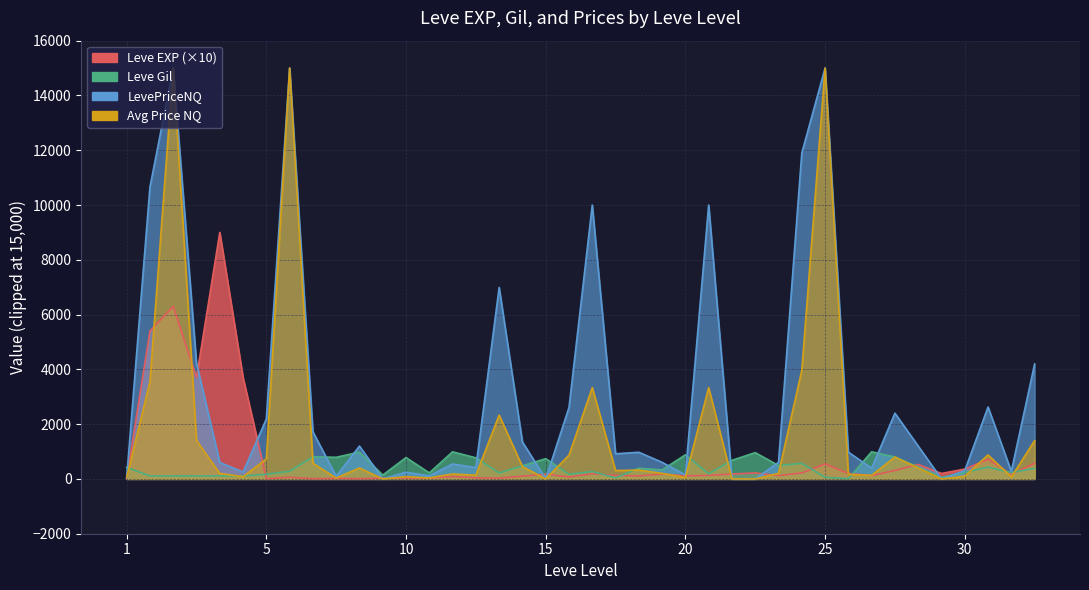

What is the approximate value of Leve EXP at 25?

550